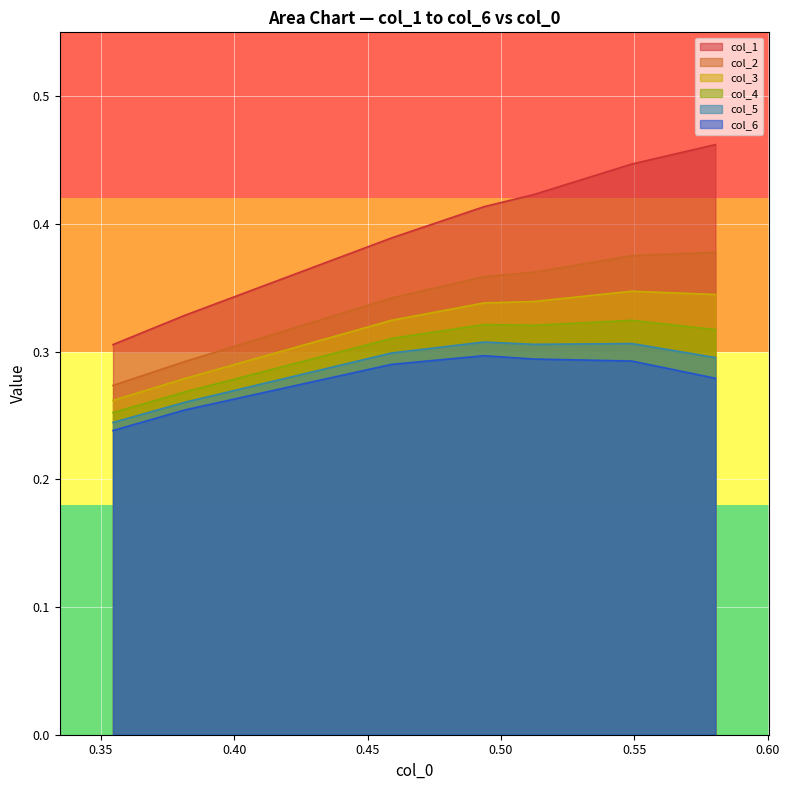

True or false: col_3 and col_4 intersect in this chart.

False